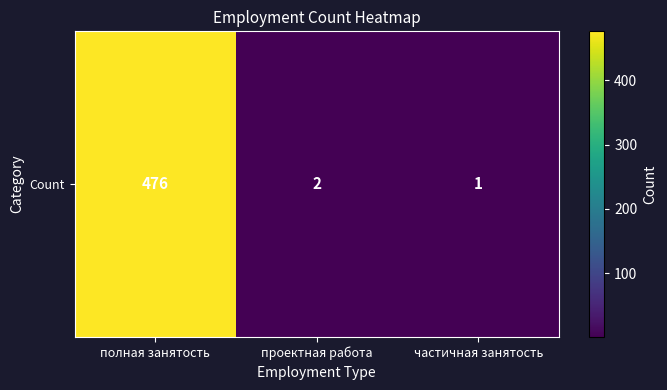

Reading left to right, extract all data points from this chart.

полная занятость=476	проектная работа=2	частичная занятость=1